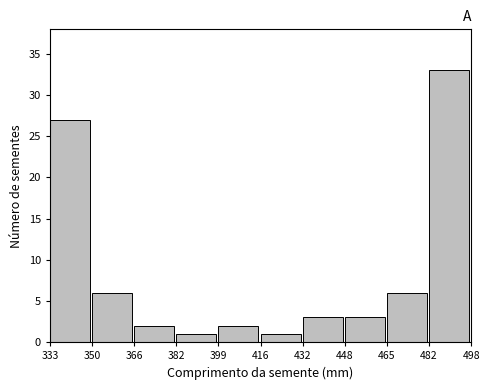

Over which range of the x-axis is the bar tallest?

482 to 498